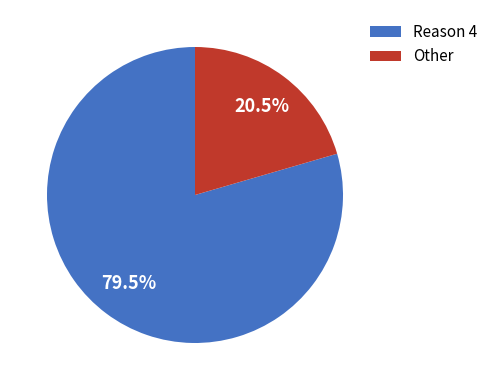

Is there a majority slice in this chart?

Yes